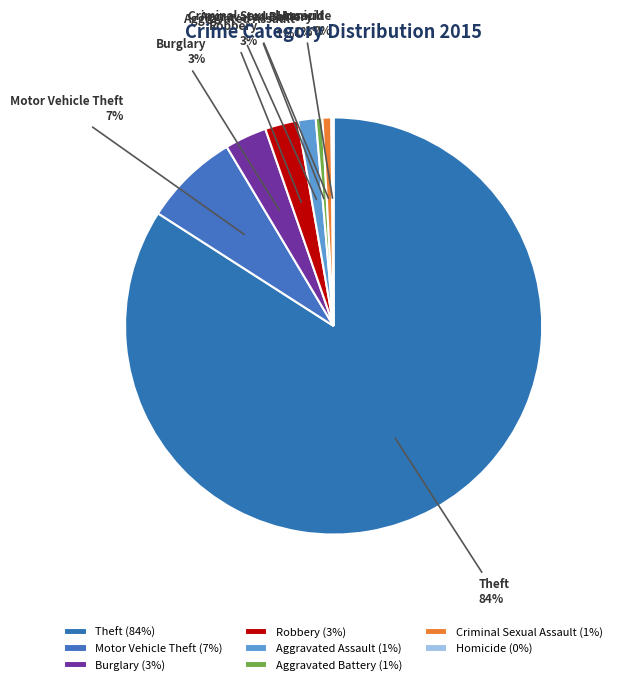

The Aggravated Battery slice represents 11% of the pie. True or false?

False